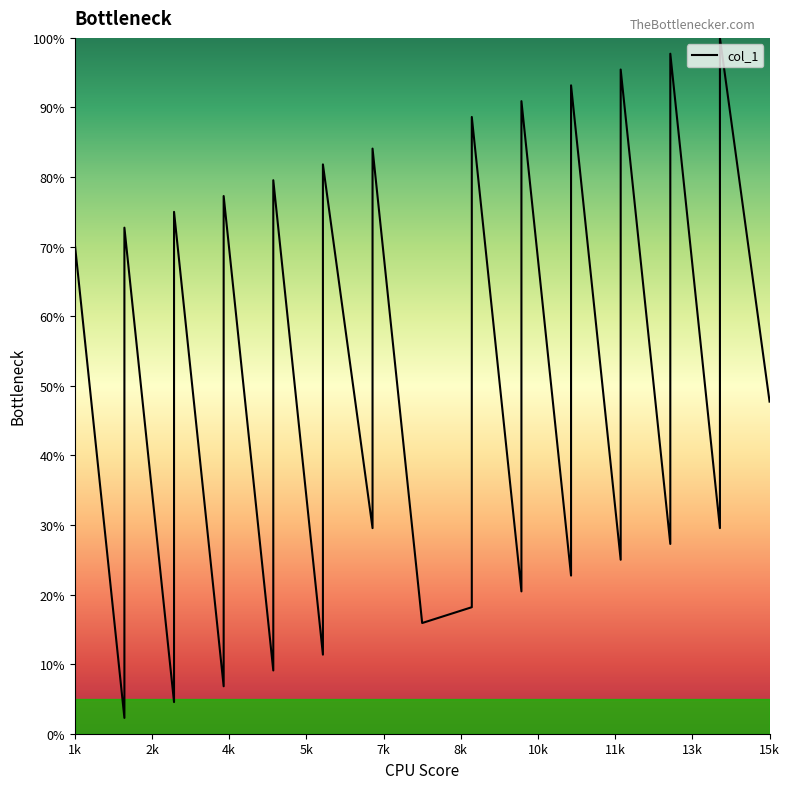

At which category does the data reach its first local peak?

1k